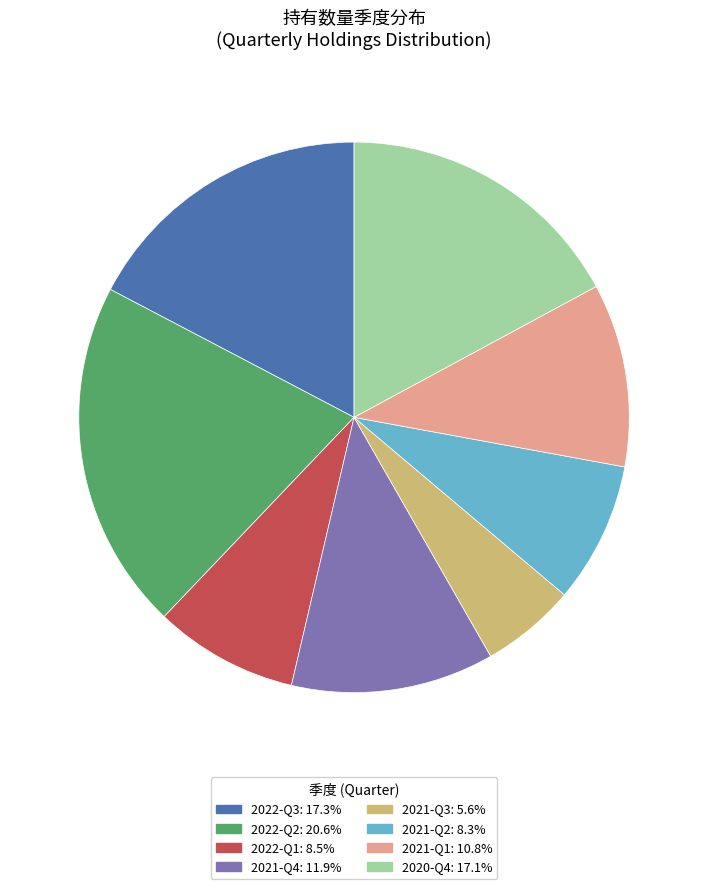

Which slice is the smallest?

2021-Q3